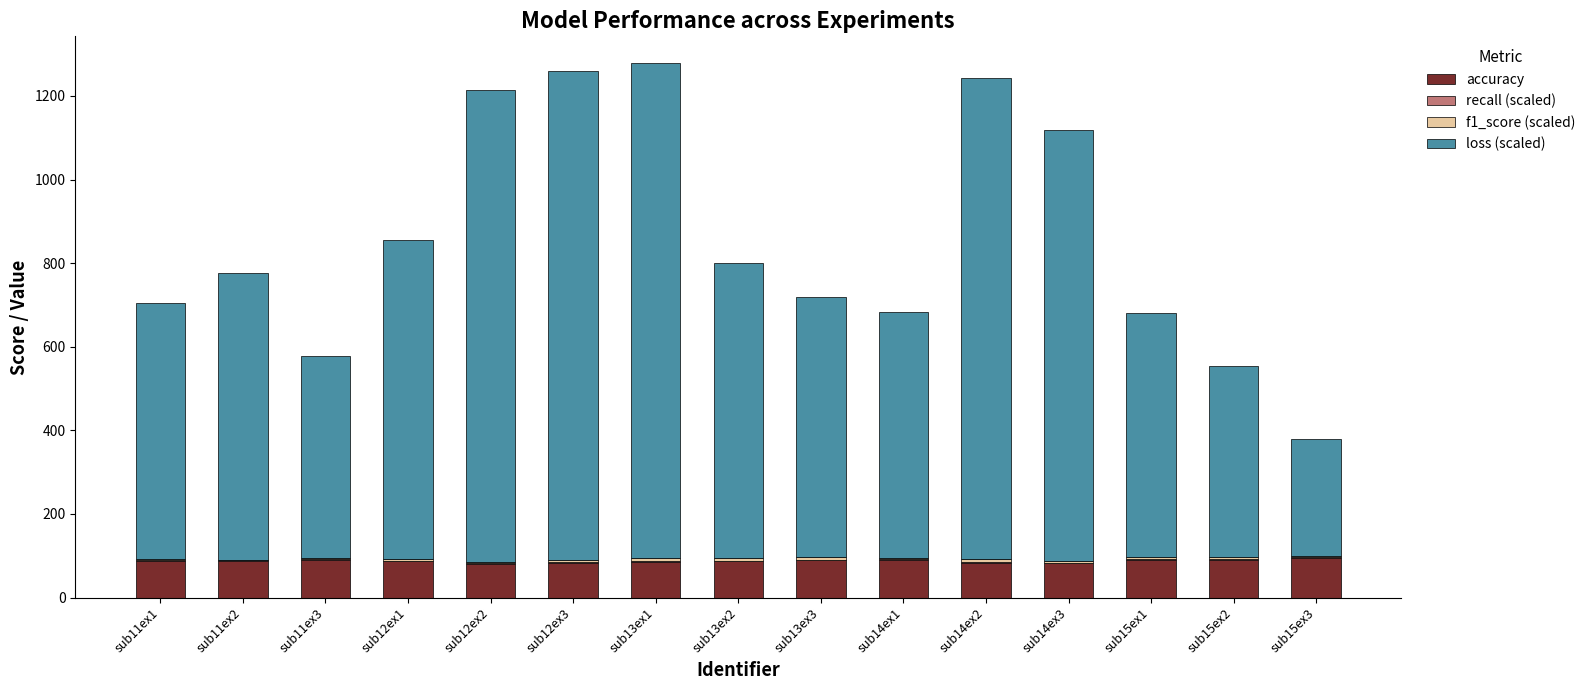

What is the maximum value for accuracy?

94.9